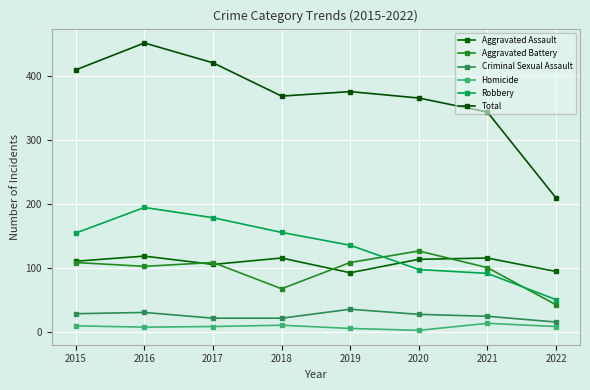

How many data points in Robbery are less than 154?

4